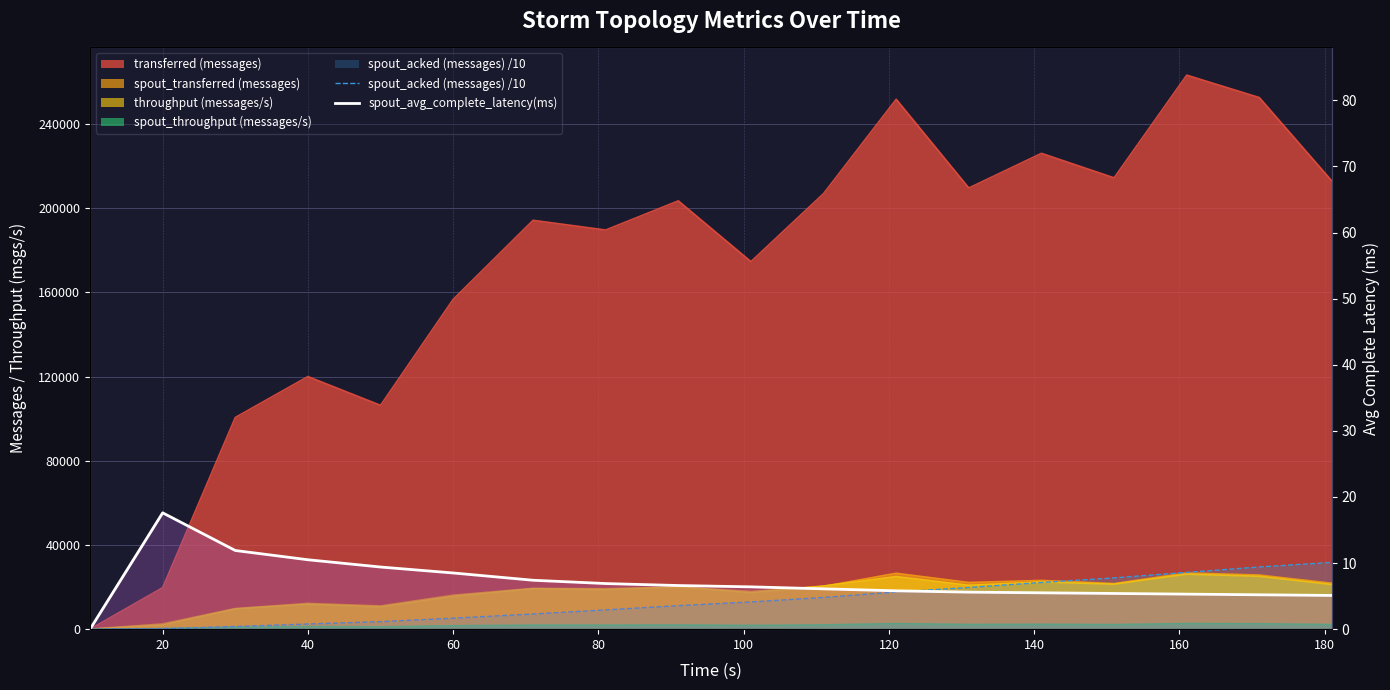

What is the average value of the spout_acked (messages) /10 series?

13359.1